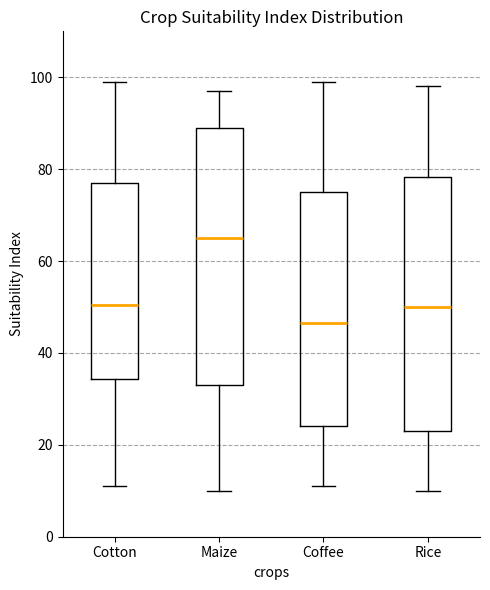

Which box has the highest median line?

Maize